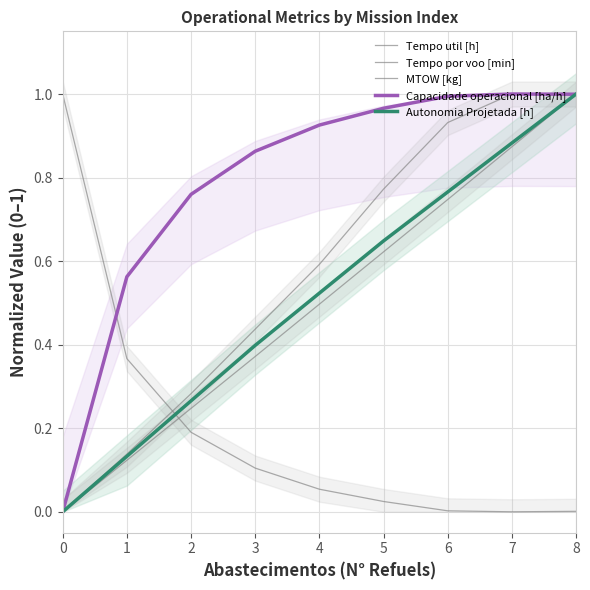

Is it true that Tempo util [h] equals 0.0 at 6?

True